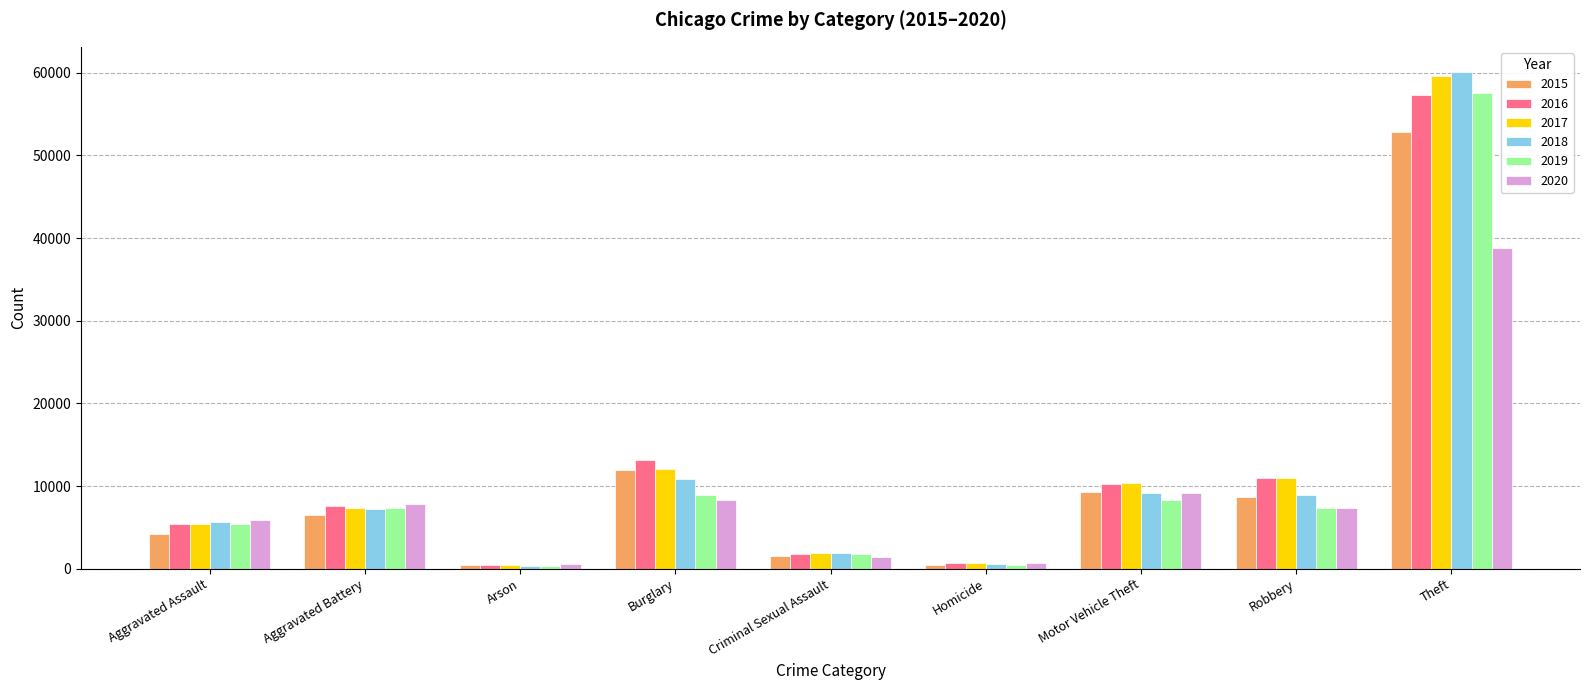

Between Criminal Sexual Assault and Motor Vehicle Theft, which series saw the biggest shift?

2017